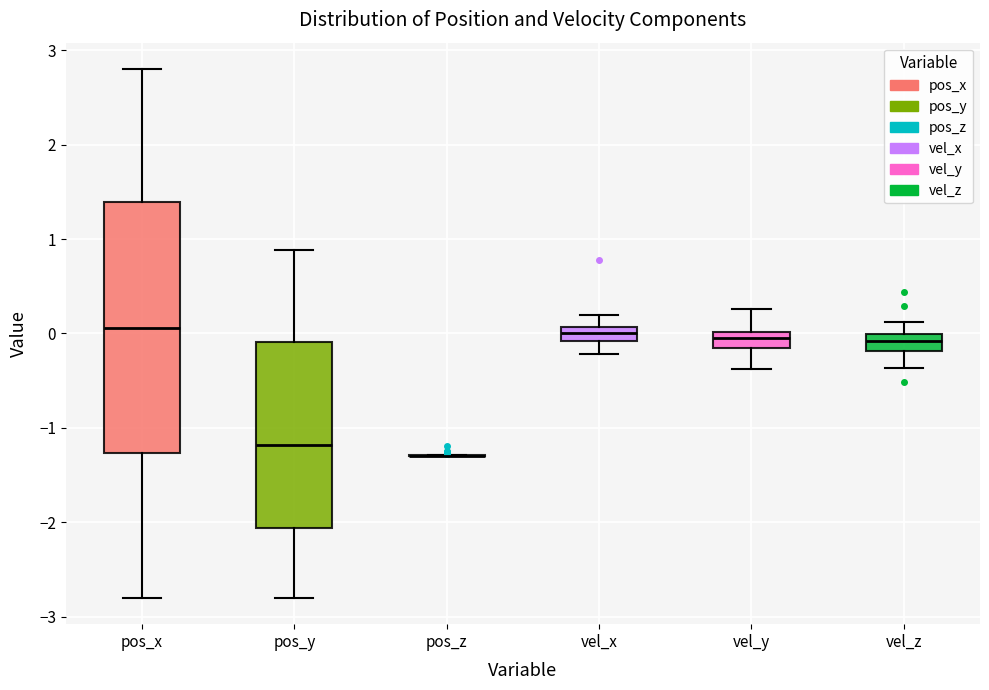

Reading left to right, read every box against the y-axis: the position of its median line, the range the box covers, and the ends of its whiskers. The values are not printed on the chart, so give them approximately, as read against the axis.

pos_x: median 0.1, box -1.3 to 1.4, whiskers -2.8 to 2.8
pos_y: median -1.2, box -2.1 to -0.1, whiskers -2.8 to 0.9
pos_z: box collapsed to a line at -1.3, whiskers -1.3 to -1.3
vel_x: median 0.0, box -0.1 to 0.1, whiskers -0.2 to 0.2
vel_y: median 0.0 (inside the box), box -0.2 to 0.0, whiskers -0.4 to 0.3
vel_z: median -0.1, box -0.2 to 0.0, whiskers -0.4 to 0.1